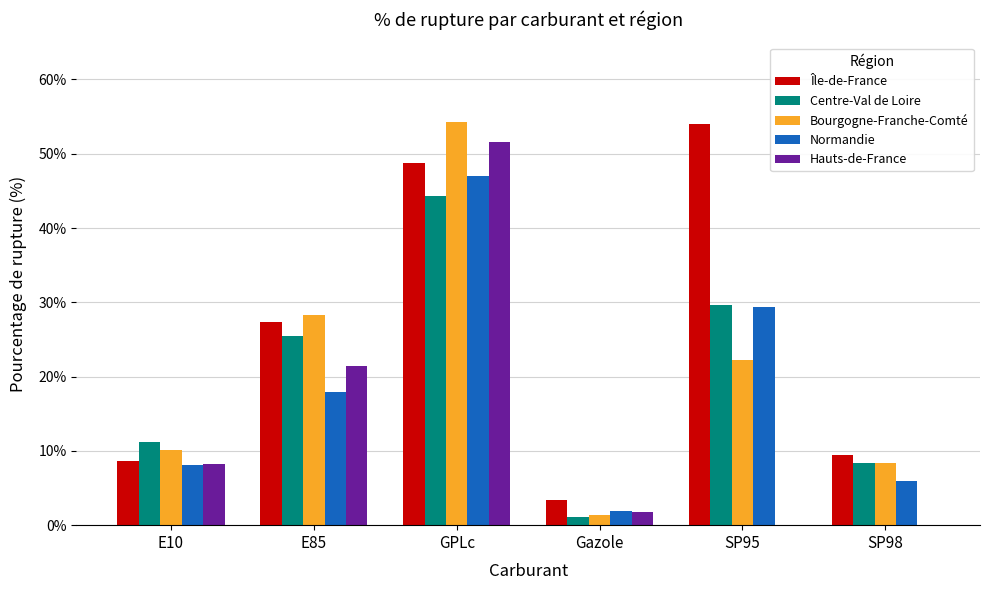

Which series changed the most between E10 and SP95?

Île-de-France